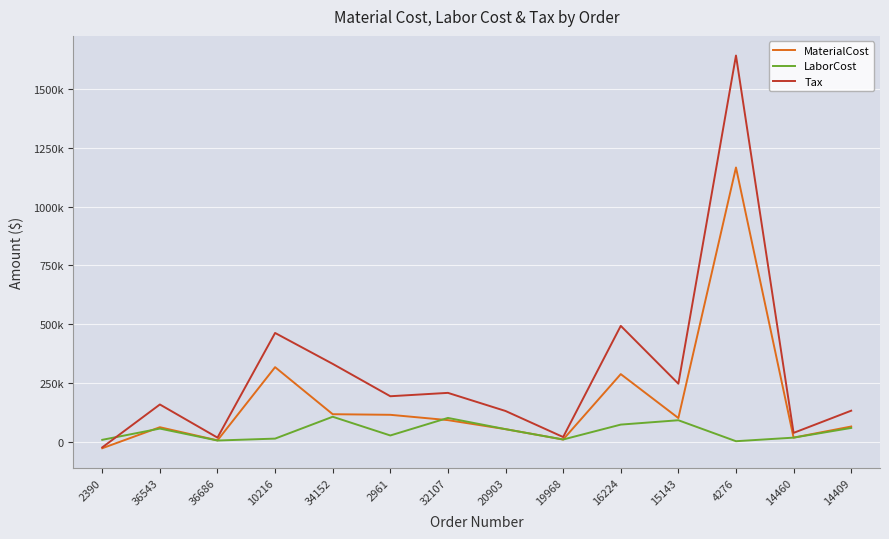

Reading left to right, extract all data points from this chart.

MaterialCost: -25840.0	63329.8	7589.7	318240.0	118567.3	116000.0	93449.5	55093.5	11193.6	288743.0	102245.0	1165710.0	19118.9	66316.8
LaborCost: 9809.7	57571.8	6899.6	14983.3	107789.2	28312.0	102793.9	55093.5	11193.6	74445.8	92950.0	3965.0	19118.9	60288.0
Tax: -22226.0	159844.0	19156.3	463413.6	332178.1	194821.2	209136.6	132224.4	21637.2	493537.3	247956.2	1640937.1	39289.3	133479.4